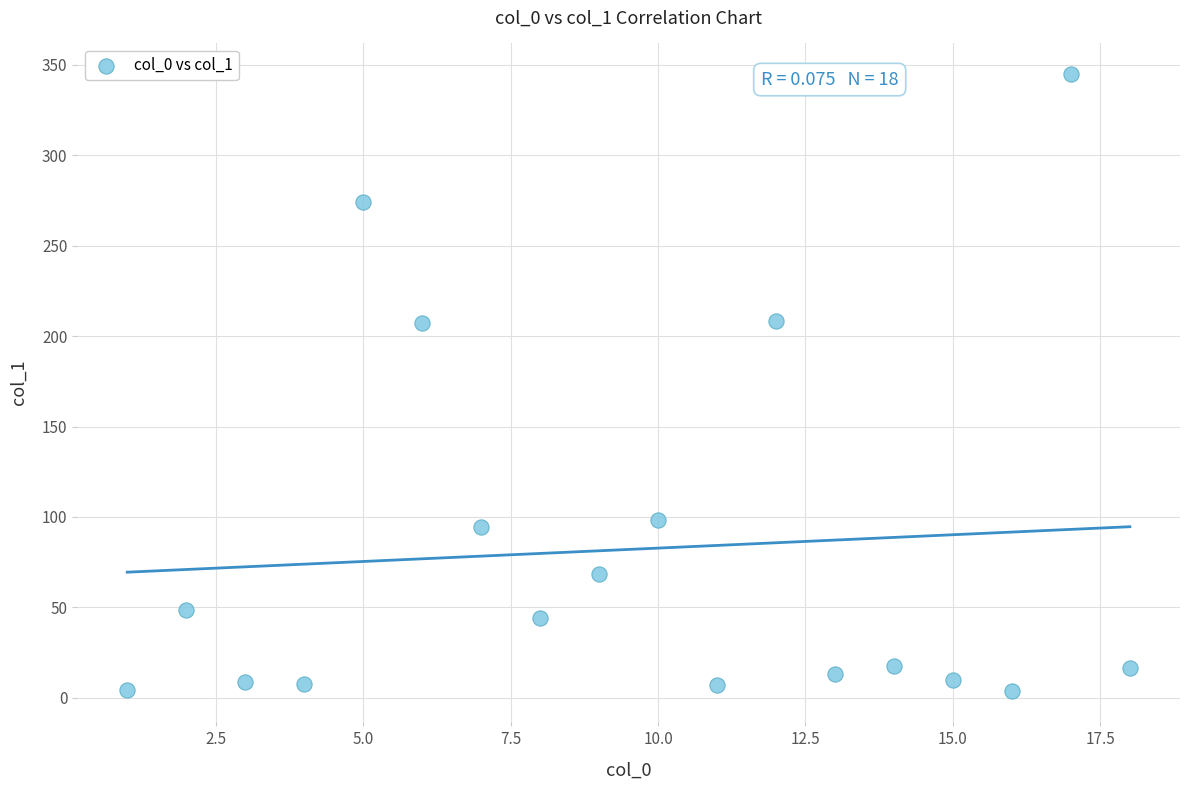

What is the range of Y values (max minus min)?

340.8